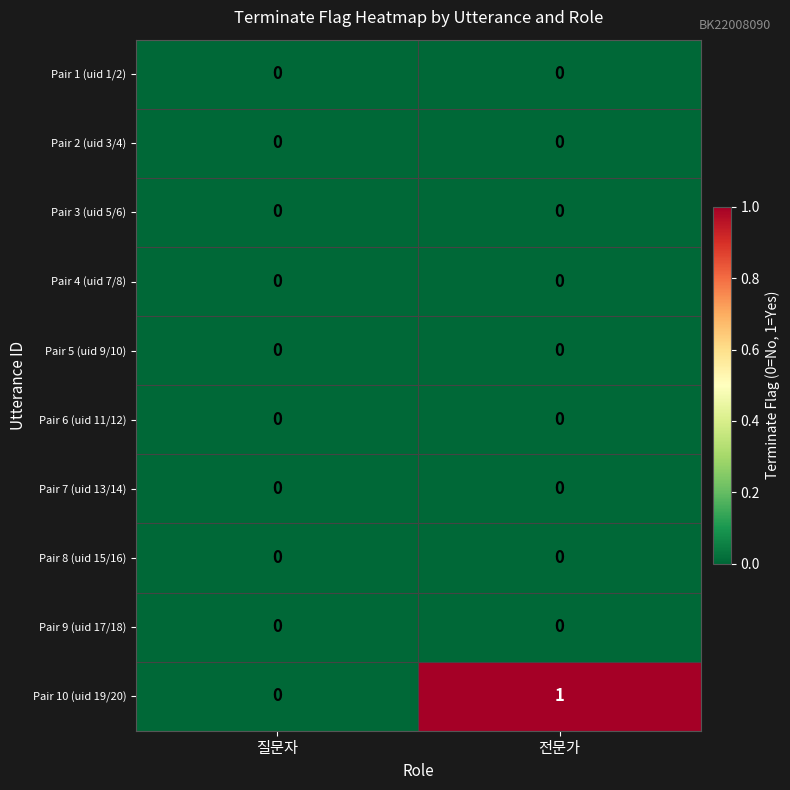

Which series has the largest range (max minus min)?

Pair 10 (uid 19/20)